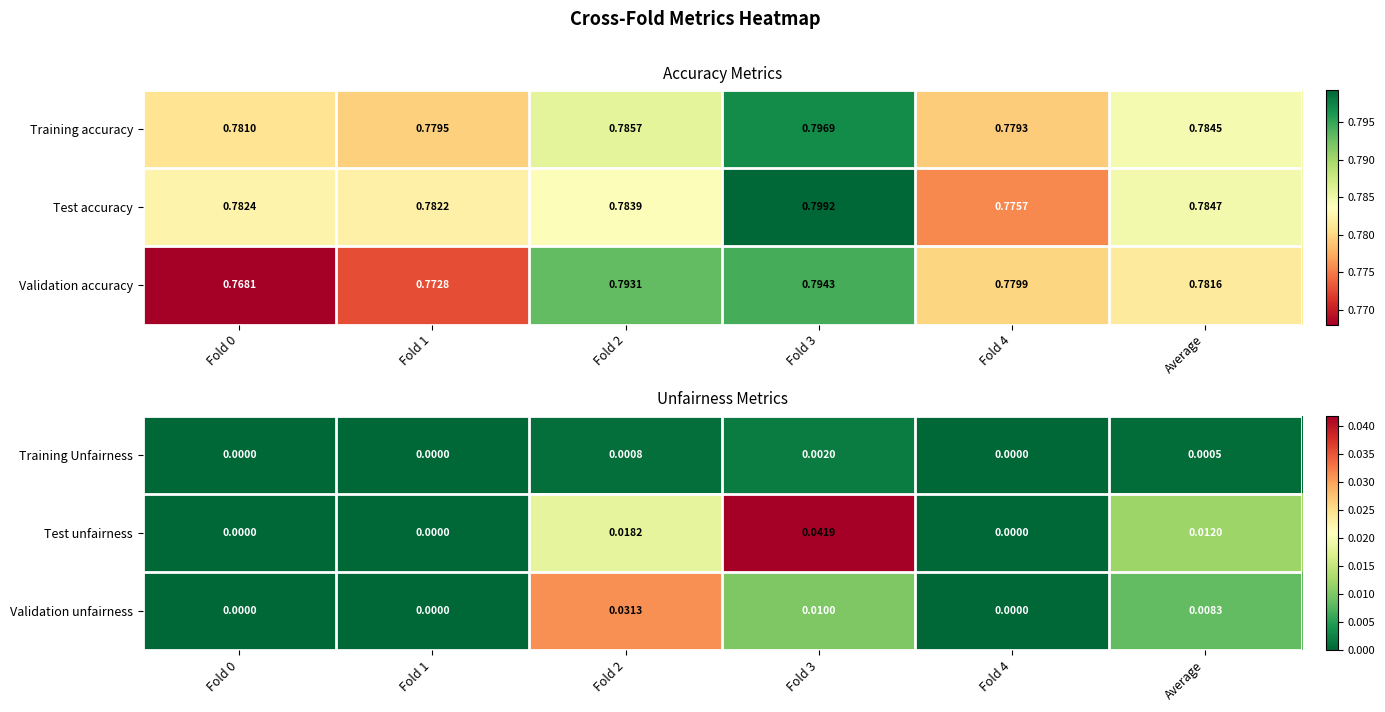

Is the value of Training Unfairness at Fold 3 greater than the value of Test unfairness at Fold 2?

No